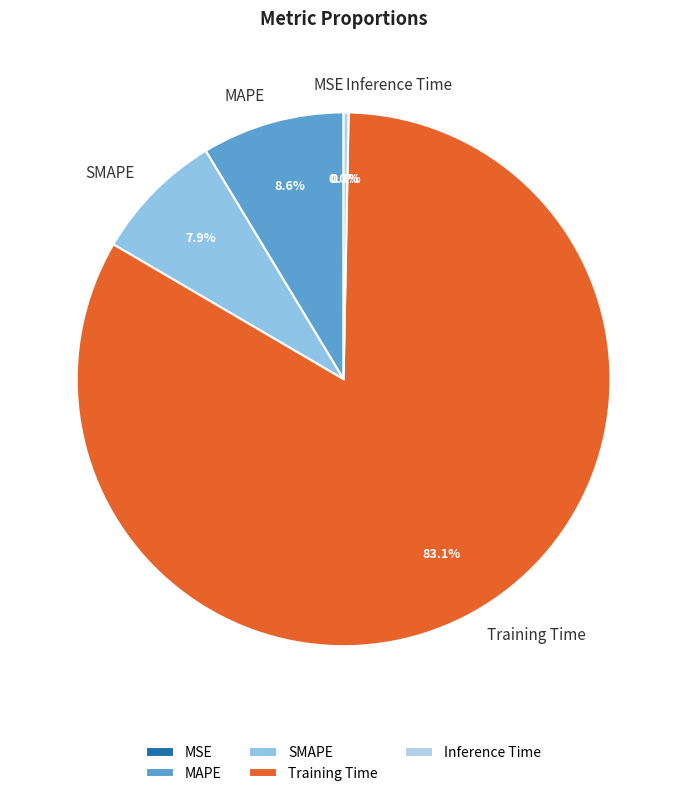

Is it true that Inference Time is 0% of the pie?

True